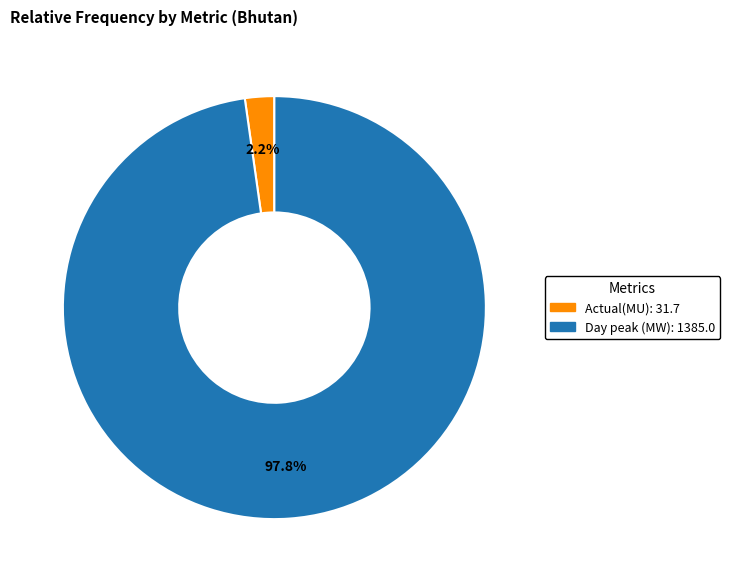

Which has a higher value, Day peak (MW) or Actual(MU)?

Day peak (MW)